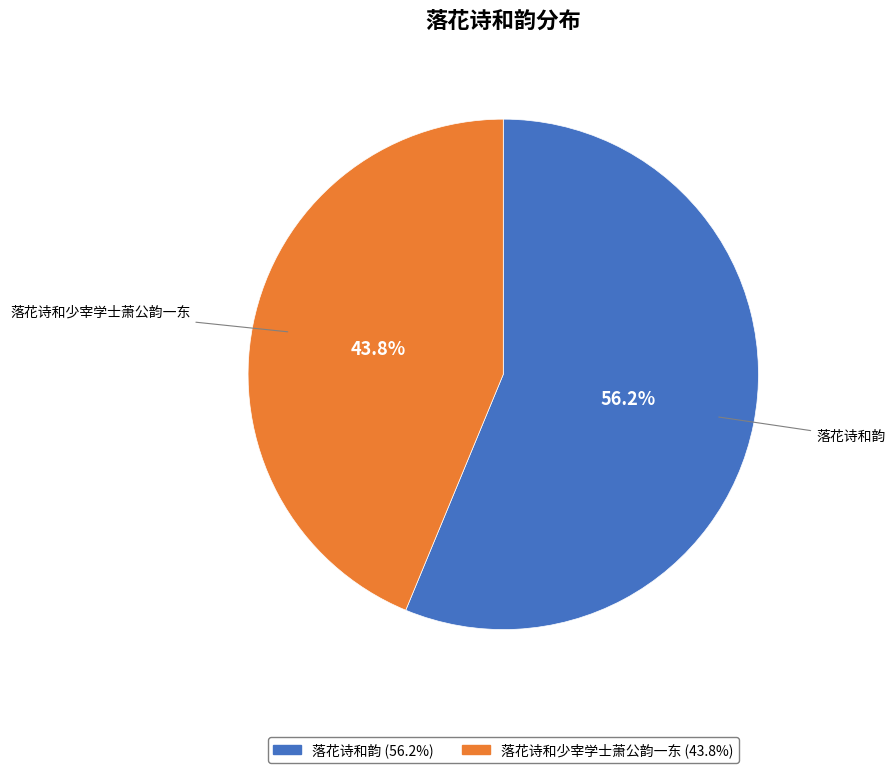

To the nearest percent, what is the difference between the 落花诗和韵 and 落花诗和少宰学士萧公韵一东 slice percentages?

12%